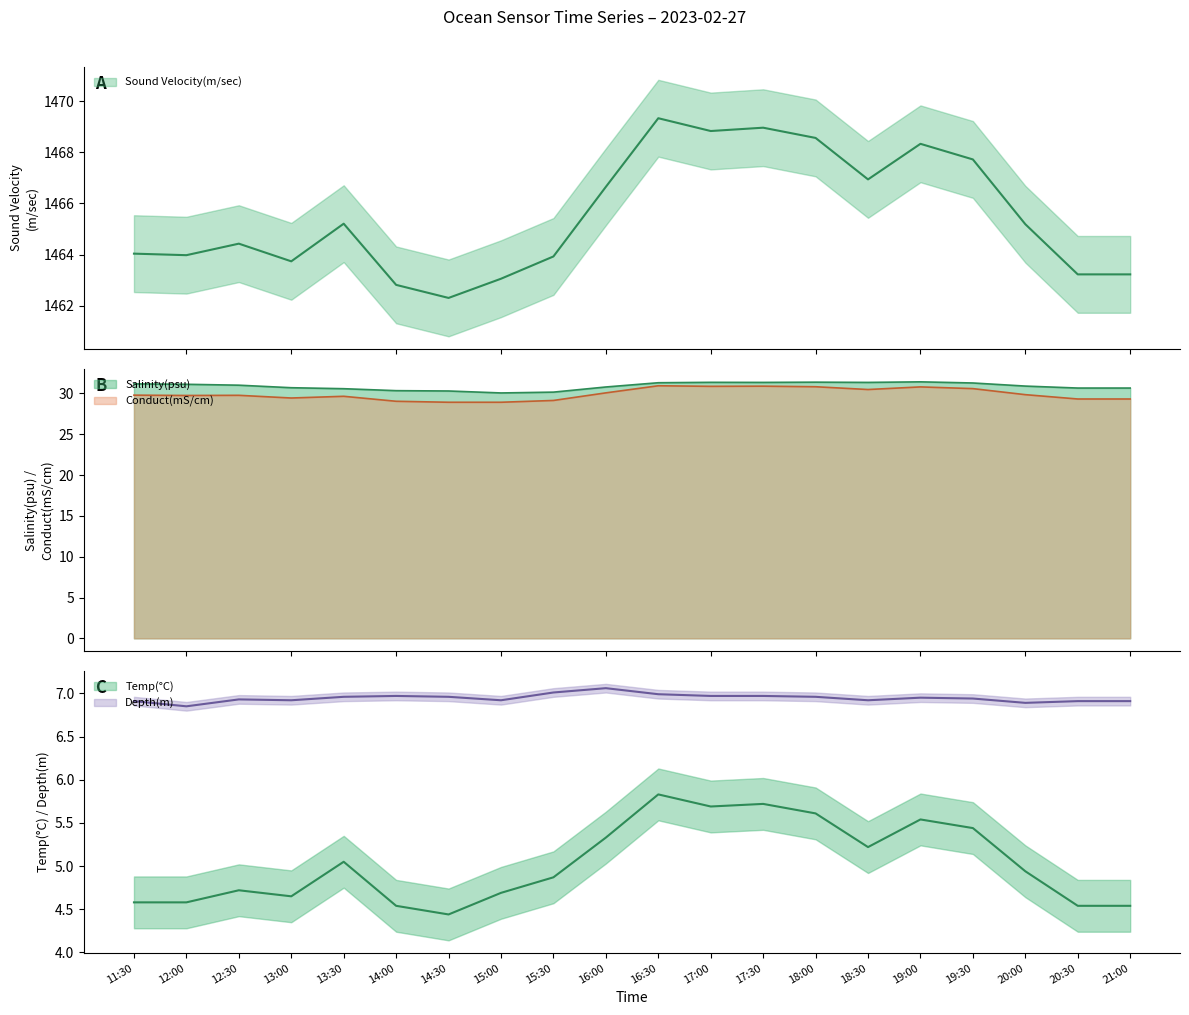

True or false: Depth(m) and Salinity(psu) intersect in this chart.

False